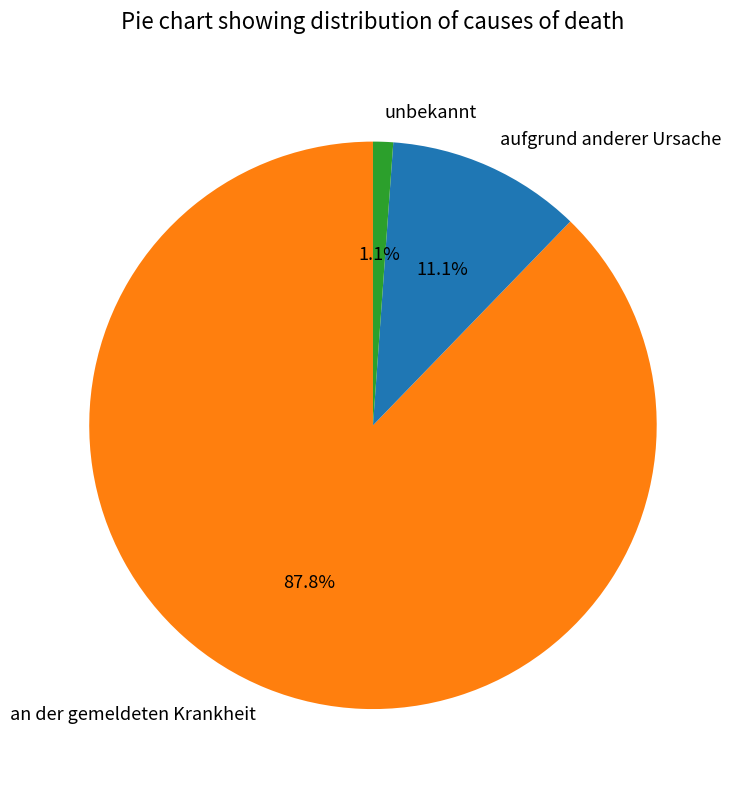

Count the number of slices in the pie.

3